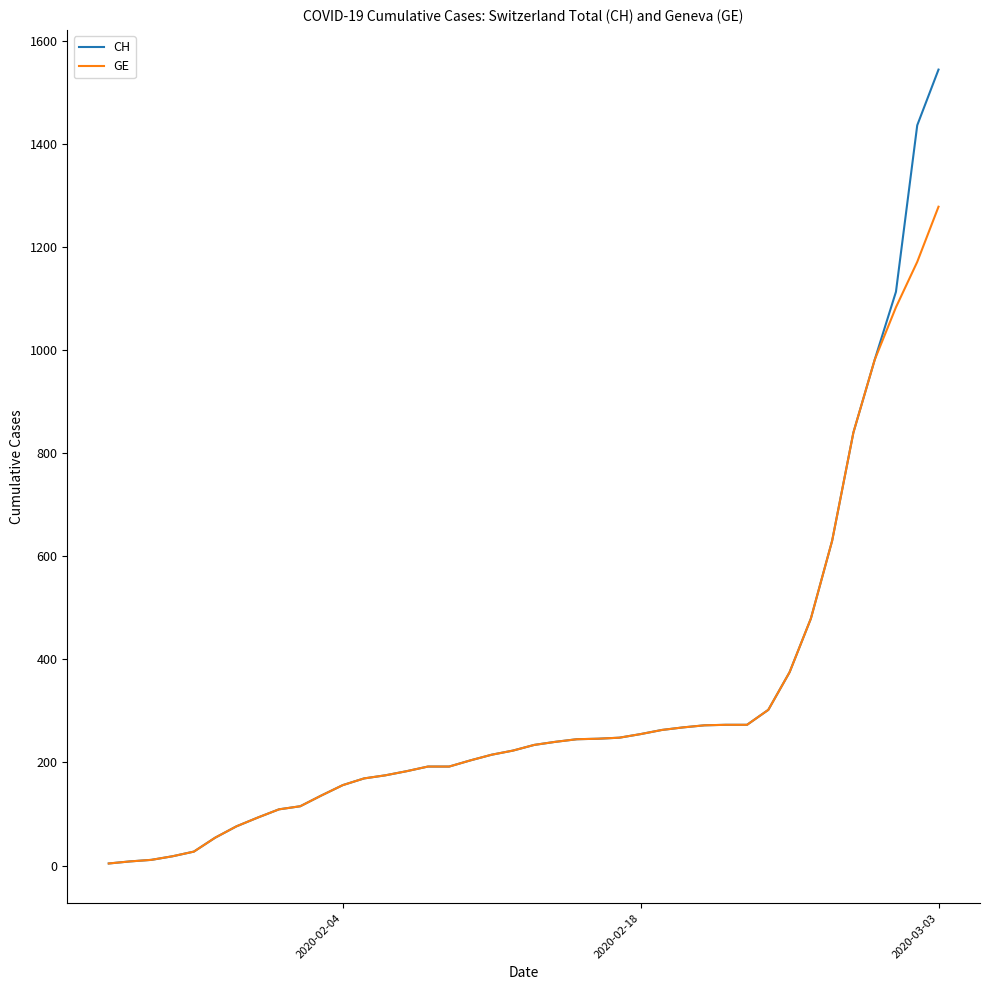

Which series has the largest total across all categories?

CH